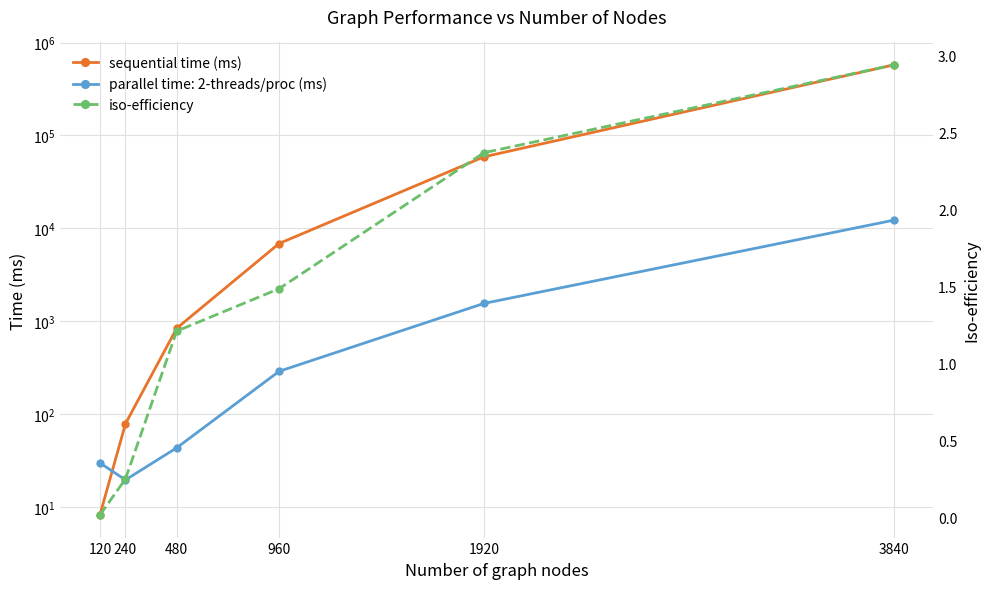

Does the chart have visible grid lines?

Yes